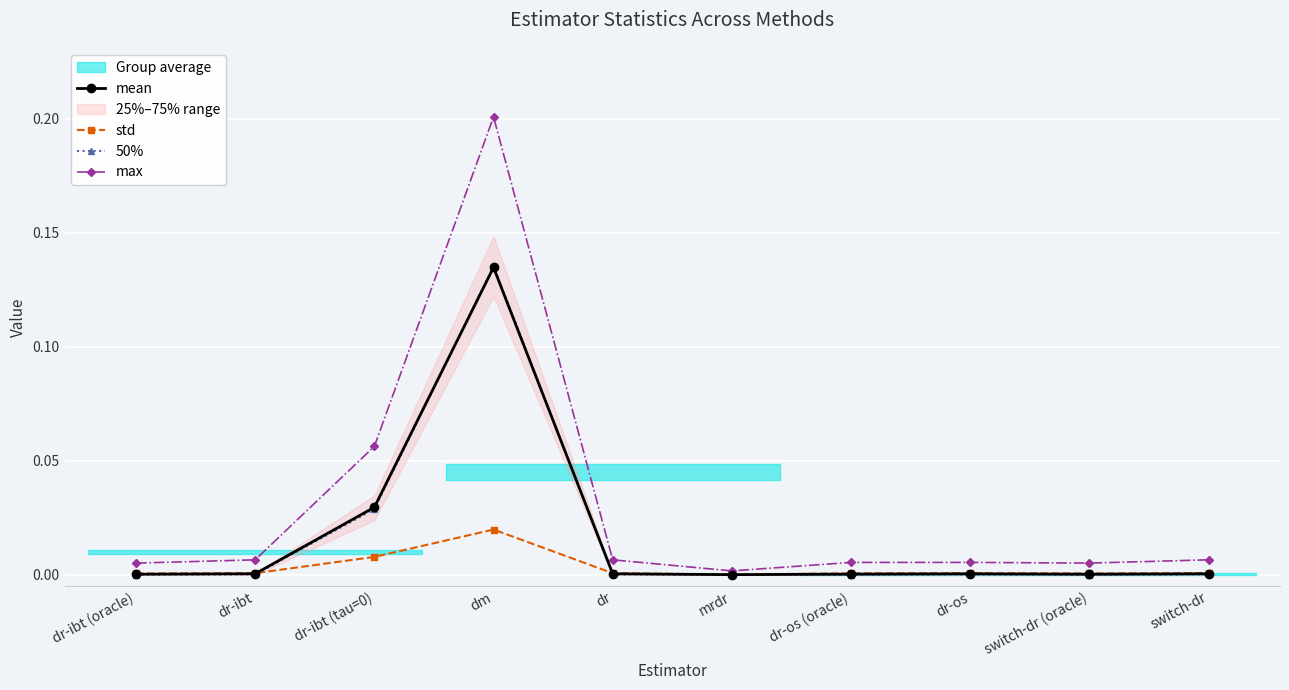

The 50% series shows 0.0 at dr-ibt (tau=0). True or false?

False